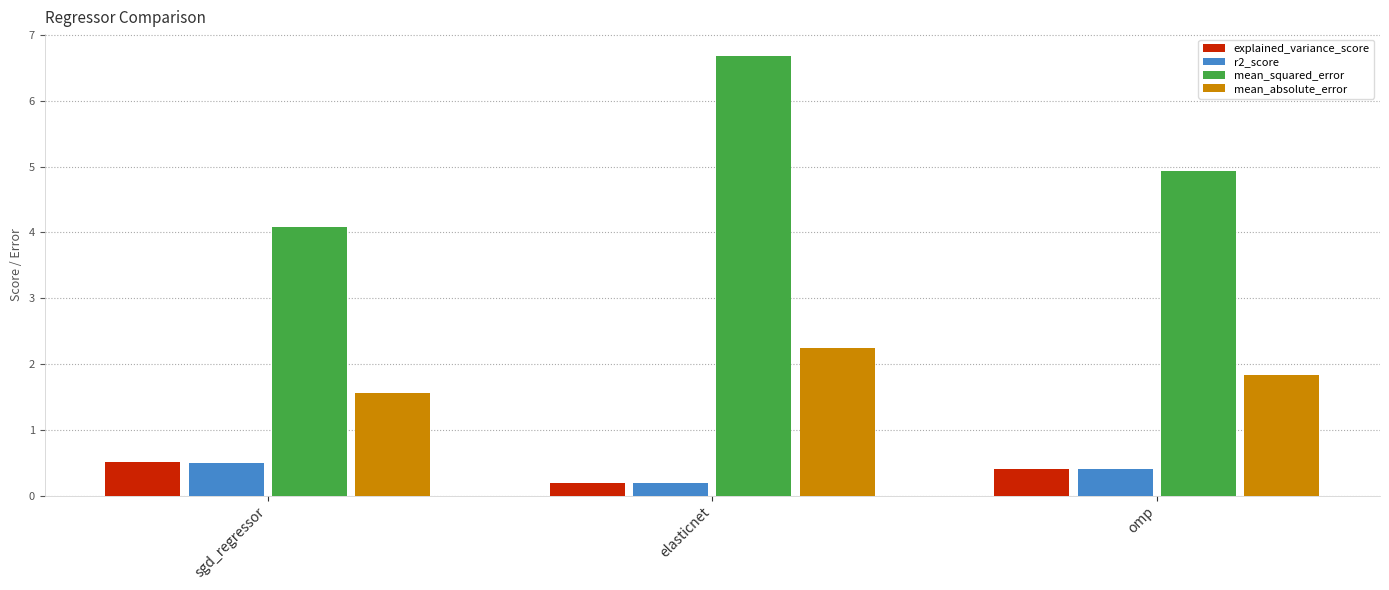

Is it true that mean_absolute_error equals 2.2 at elasticnet?

True